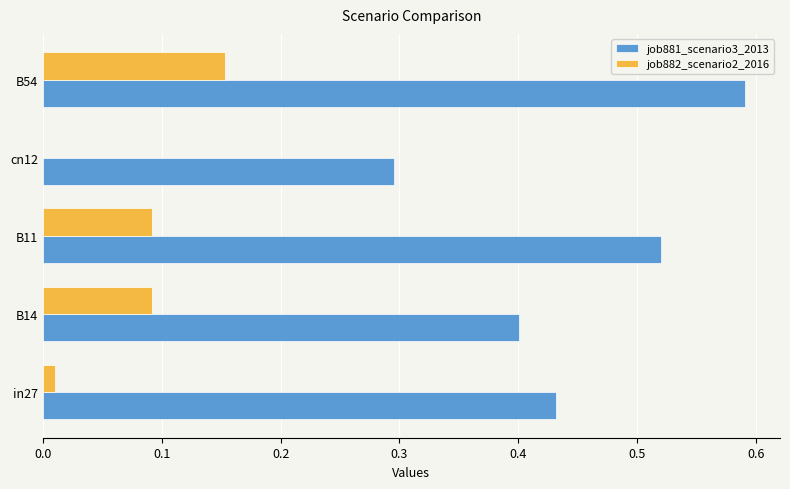

At which category is the sum across all series the highest?

B54